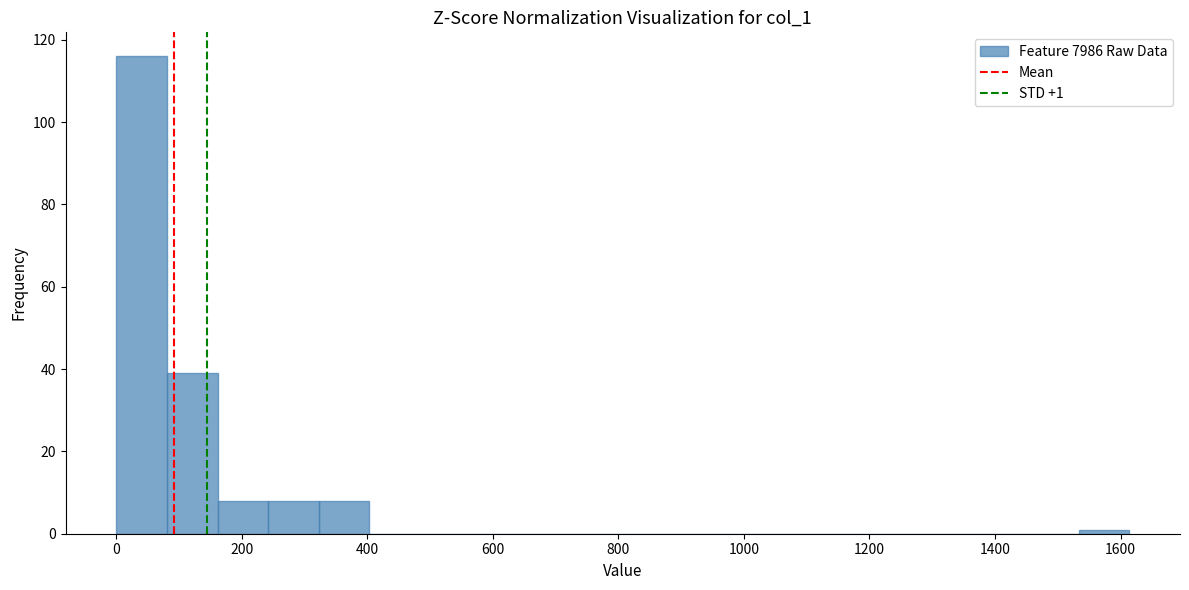

Over which range of the x-axis is the bar tallest?

0 to 80